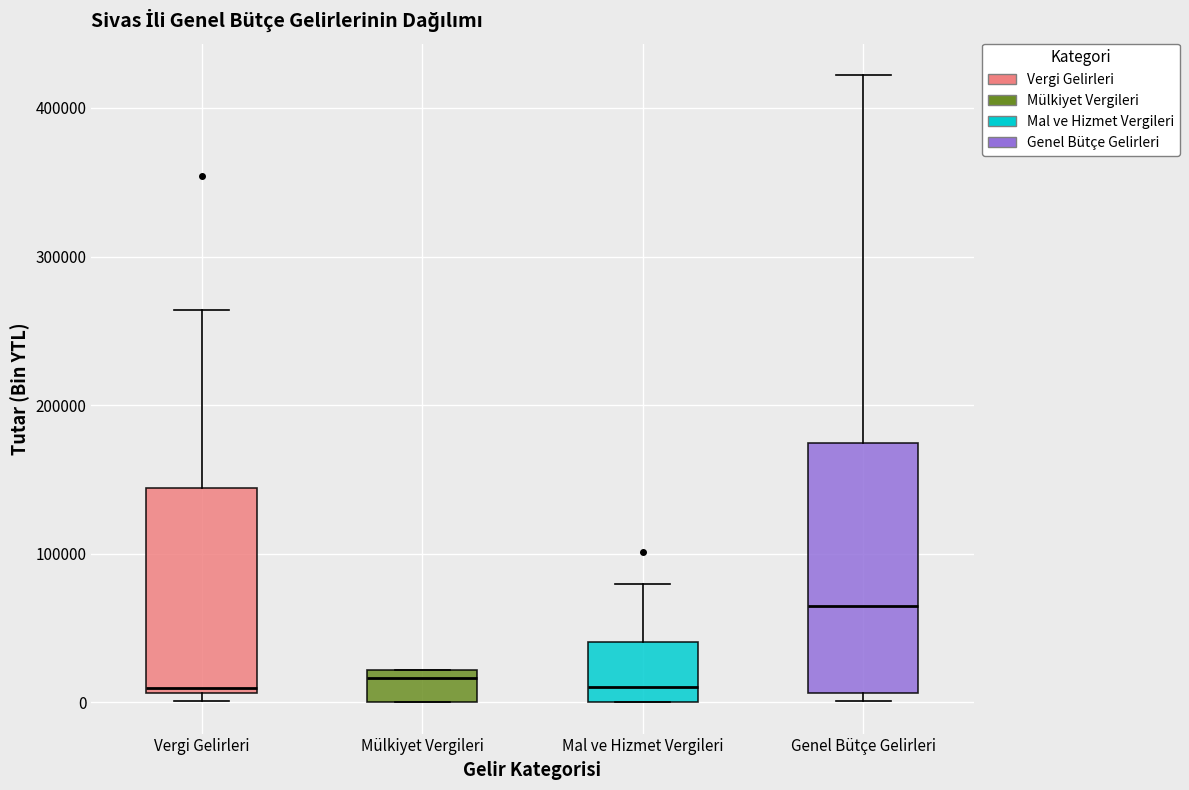

Where does the upper whisker of the box for Vergi Gelirleri end on the y-axis? The values are not printed on the chart, so give them approximately, as read against the axis.

260000